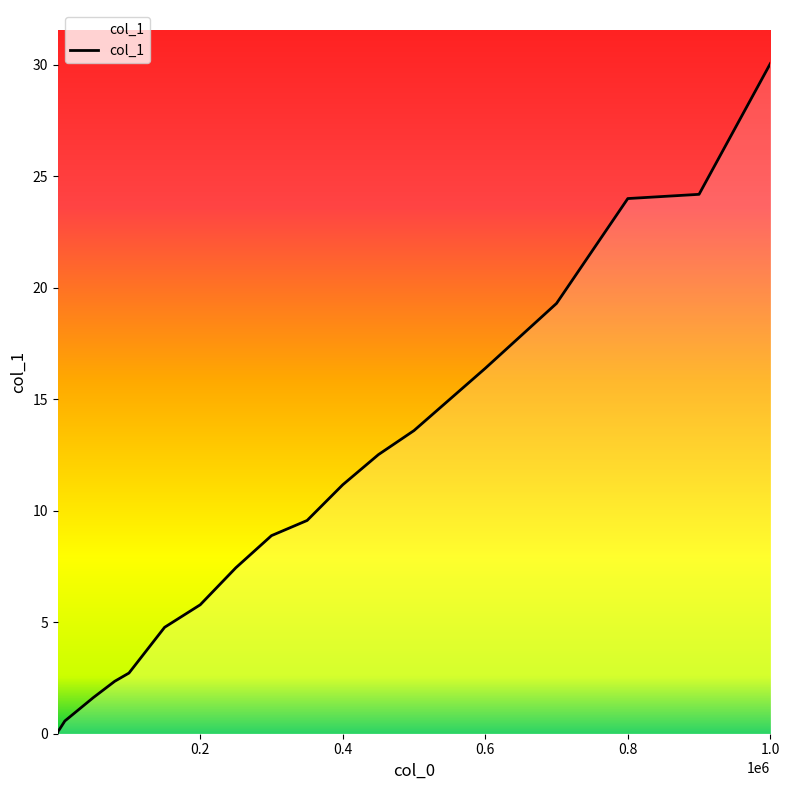

What is the maximum value shown in the chart?

30.0